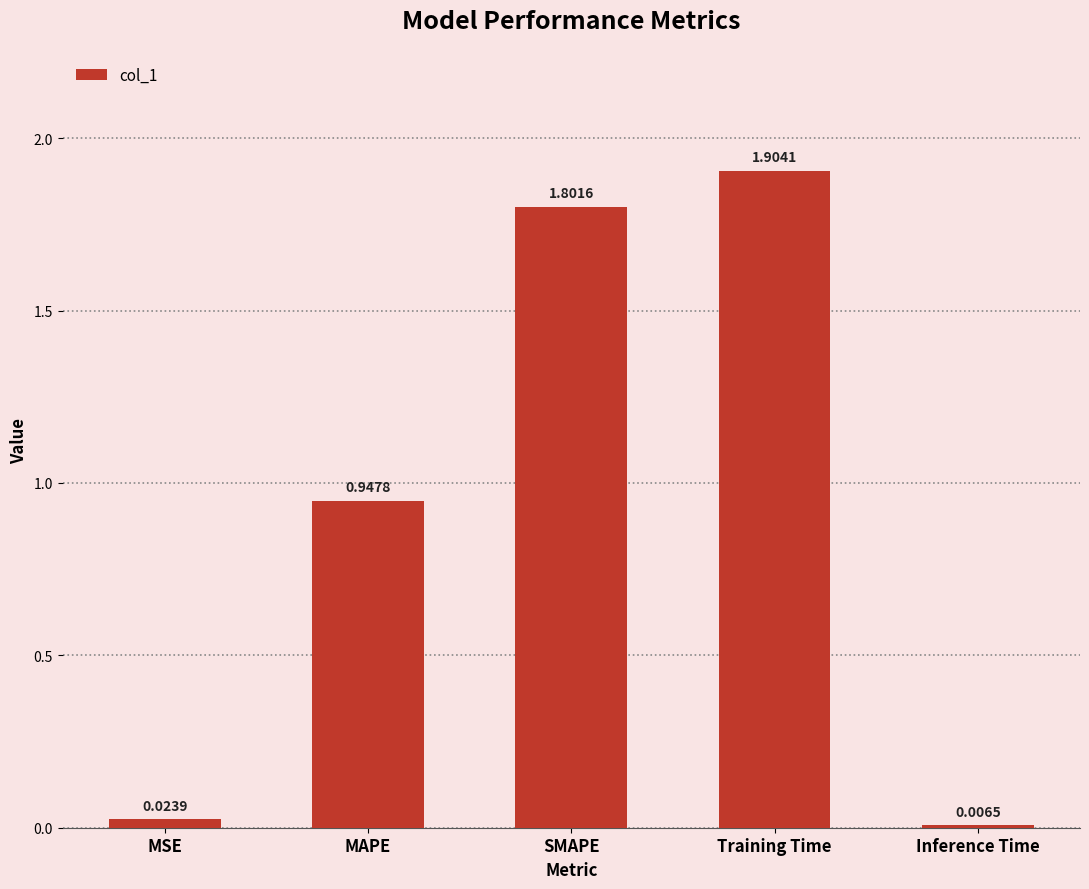

What is the approximate value at SMAPE?

1.8